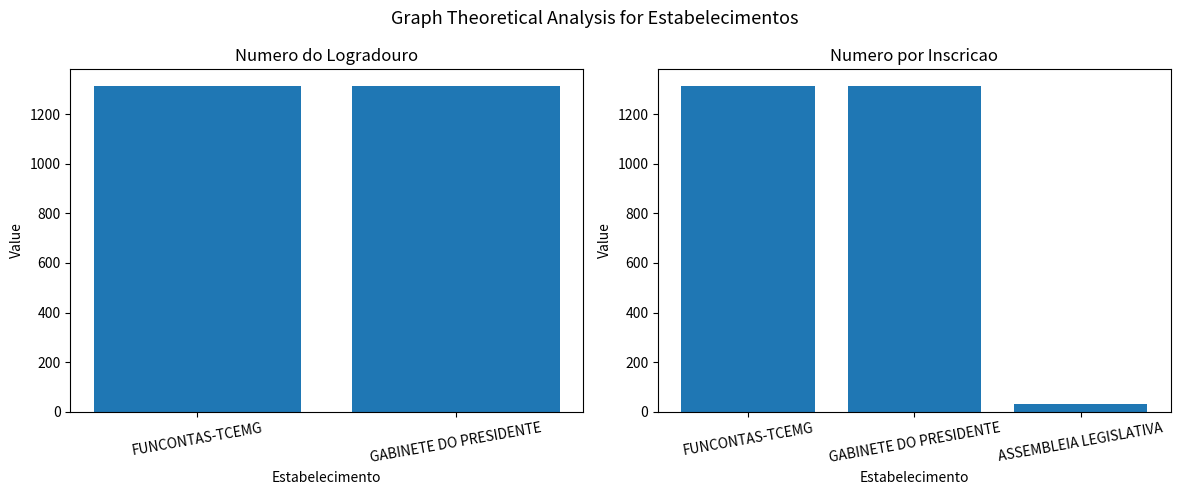

True or false: the data shows 48 at ASSEMBLEIA LEGISLATIVA.

False